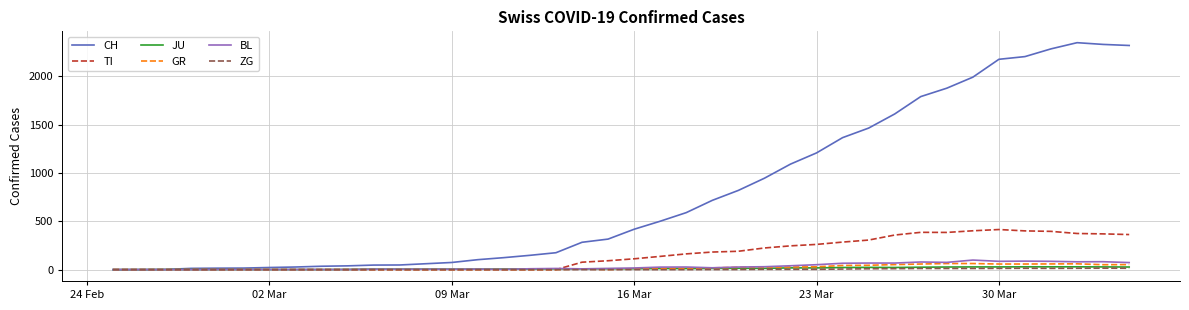

Count the number of categories in the chart.

40